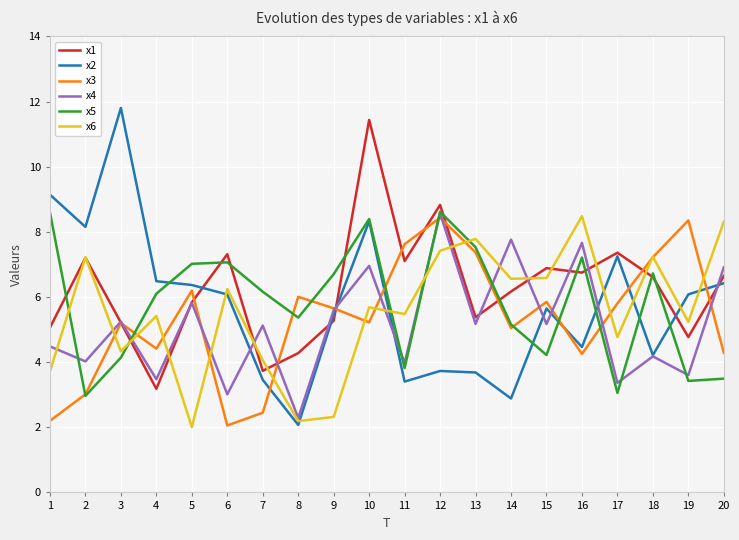

How many series are shown in this chart?

6